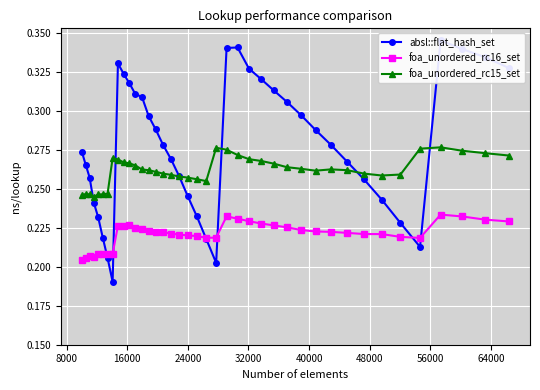

True or false: foa_unordered_rc16_set and foa_unordered_rc15_set cross at least once.

False